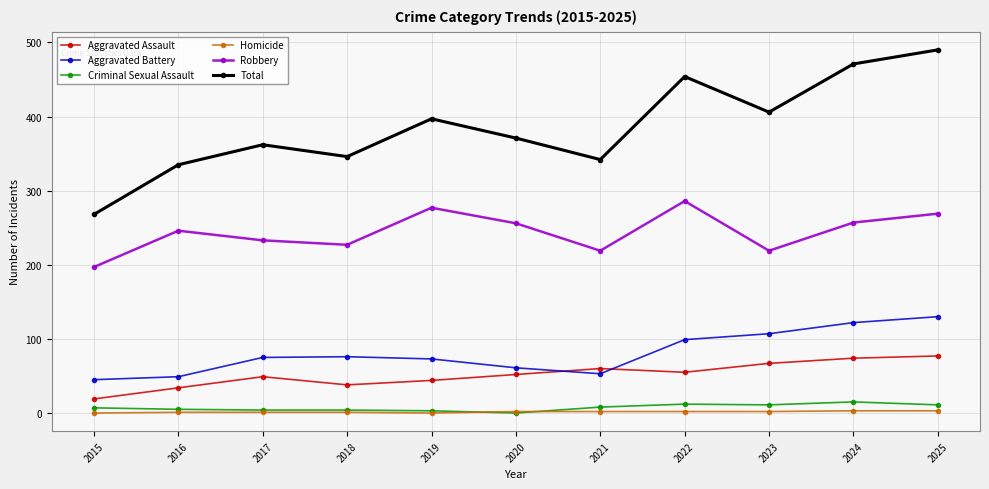

What is the sum of all Aggravated Battery values?

890